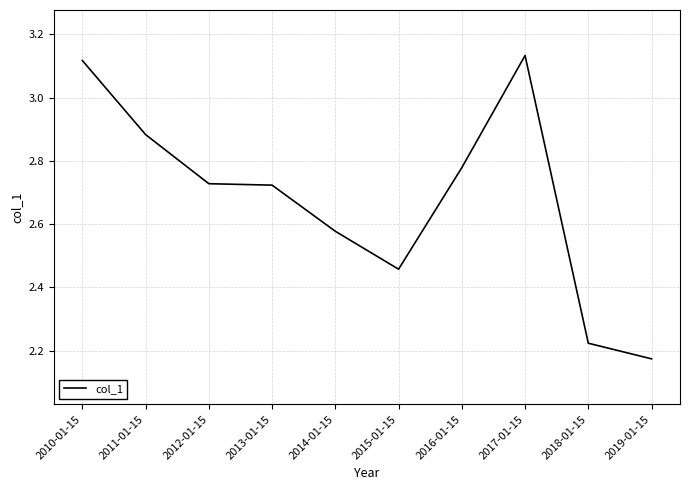

Which category has the lowest value across all series?

2019-01-15